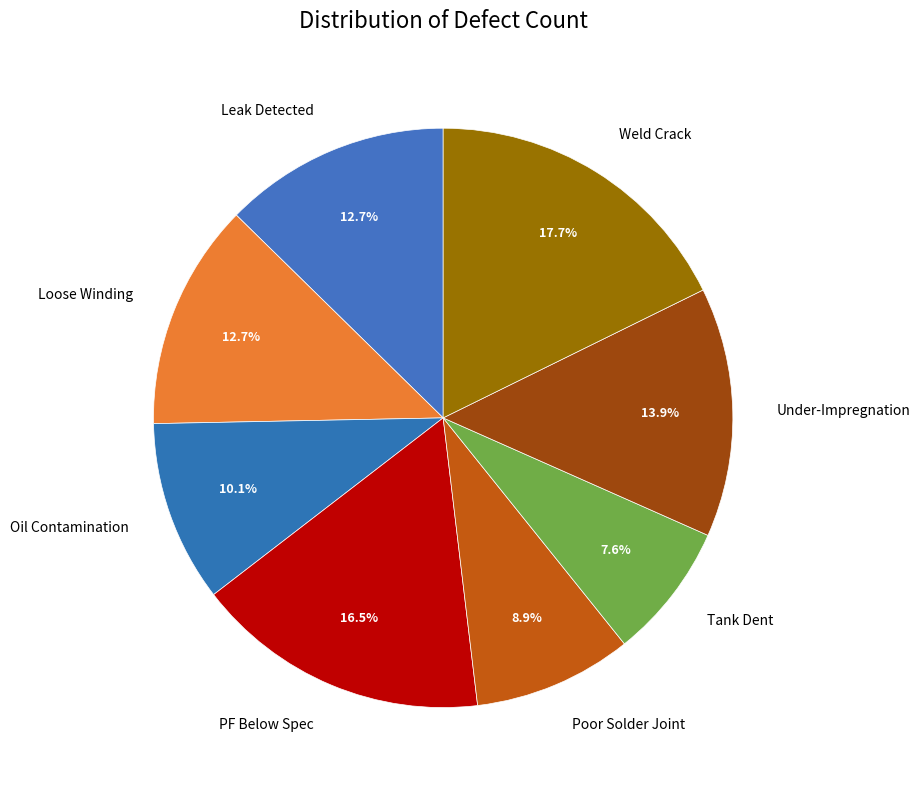

Which slice is the smallest?

Tank Dent